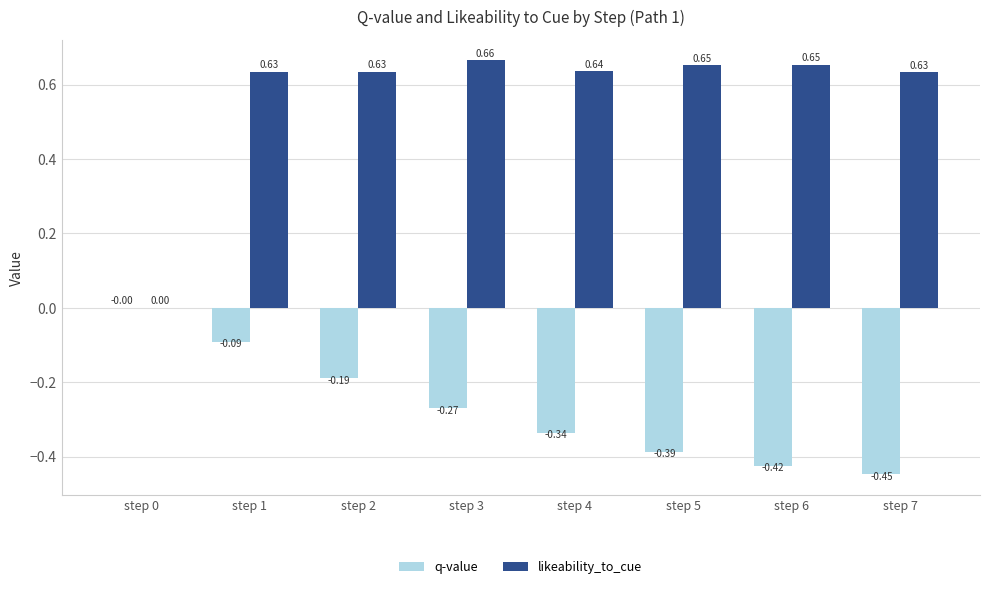

Which series has the largest total across all categories?

likeability_to_cue